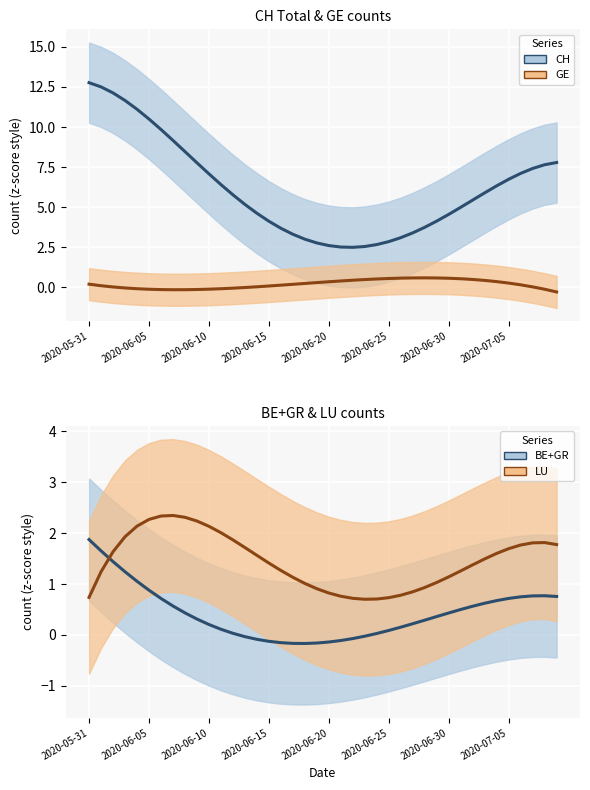

Where is the first local minimum for BE+GR trend?

18